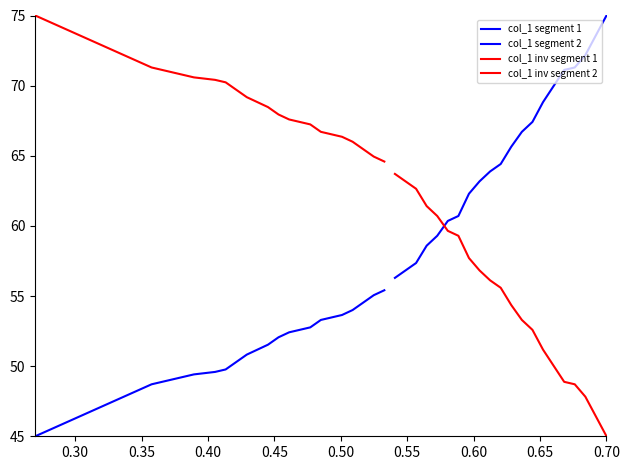

True or false: col_1 segment 1 and col_1 segment 2 intersect in this chart.

False